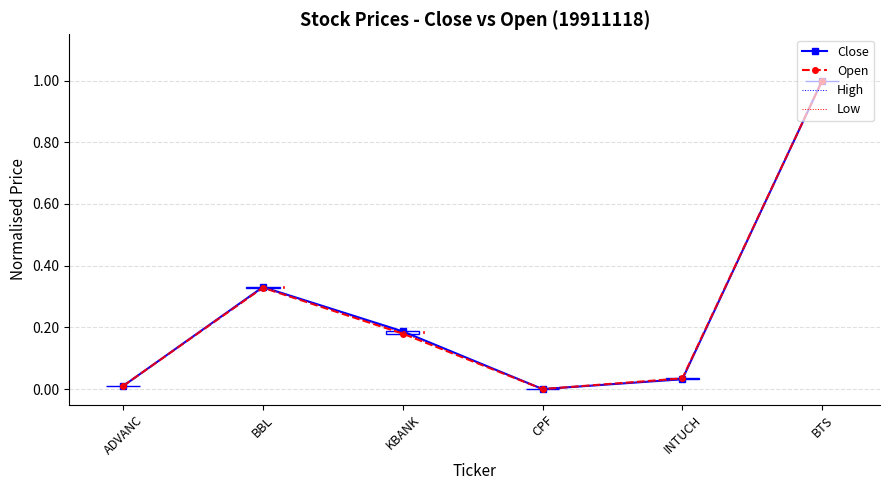

What is the highest value of the High series?

1.0